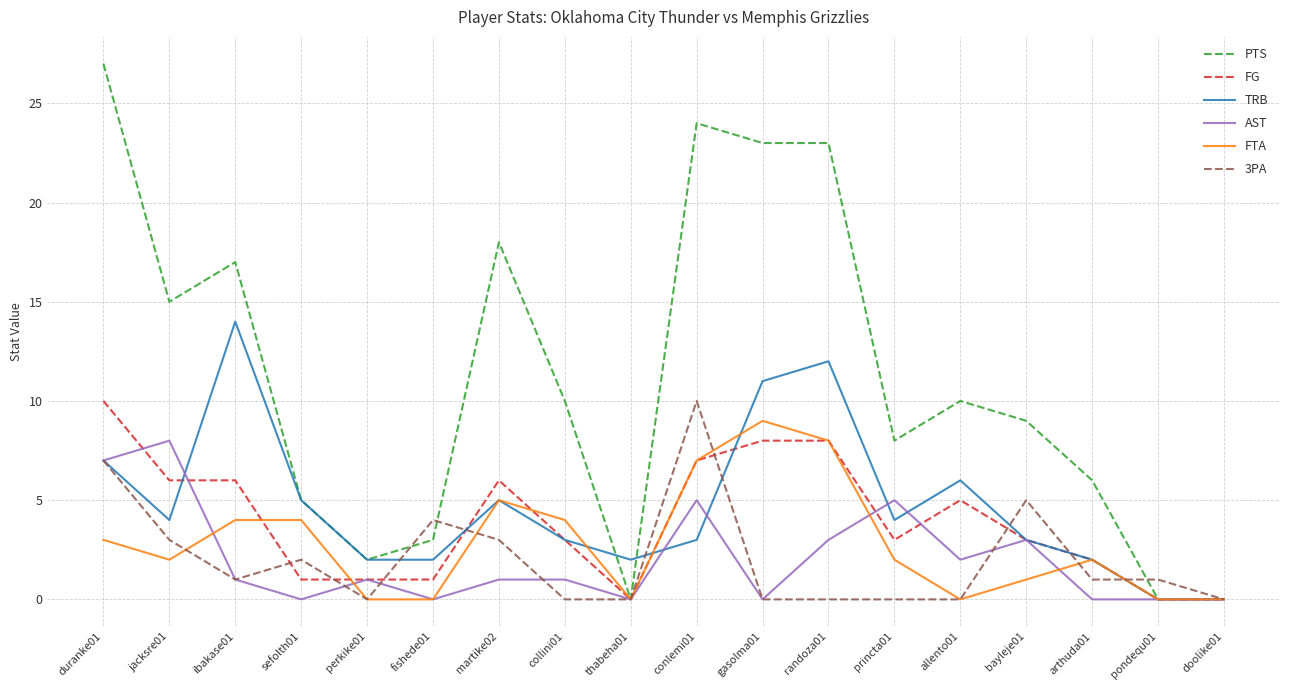

What is the maximum value for 3PA?

10